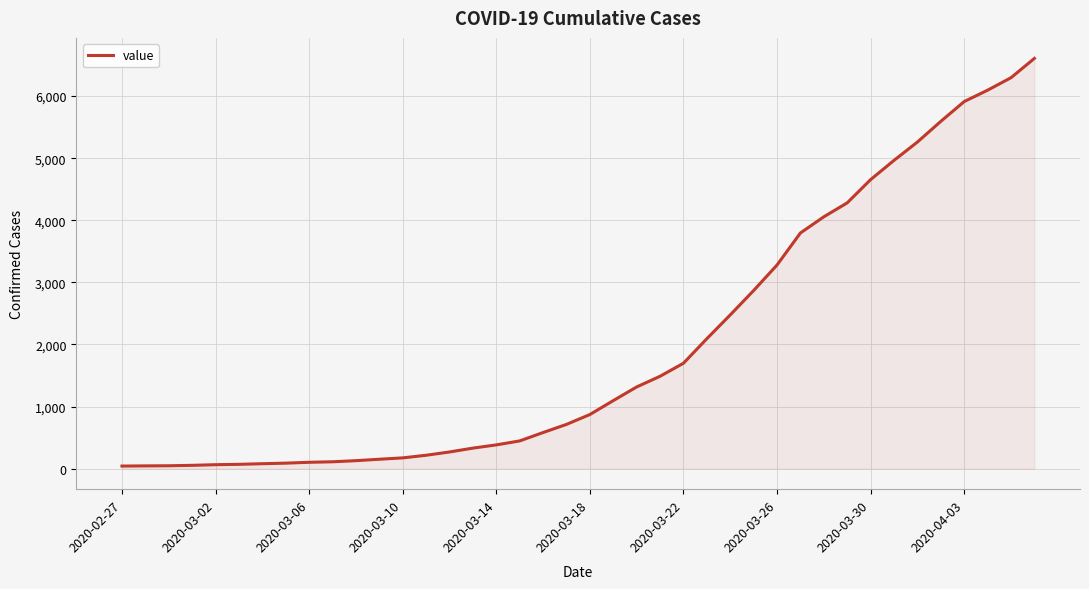

What is the maximum value shown in the chart?

6607